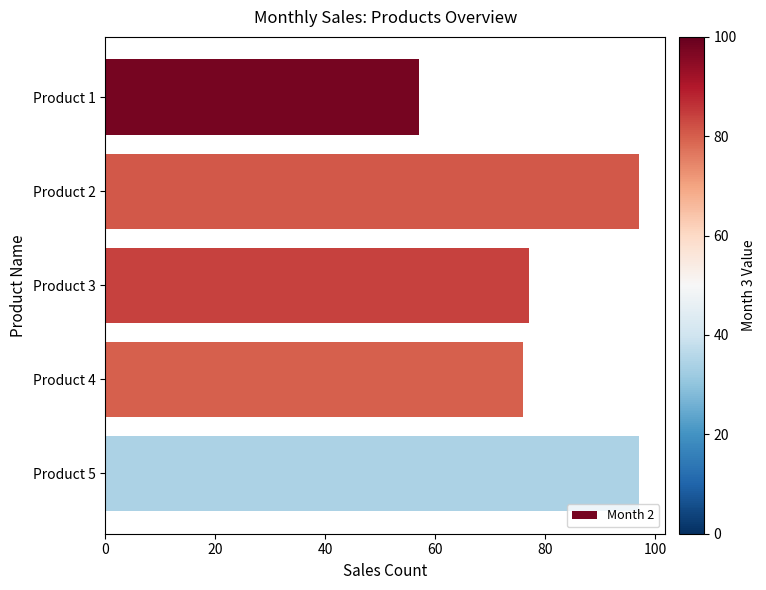

Reading bottom to top, list all the values displayed in this chart.

97	76	77	97	57